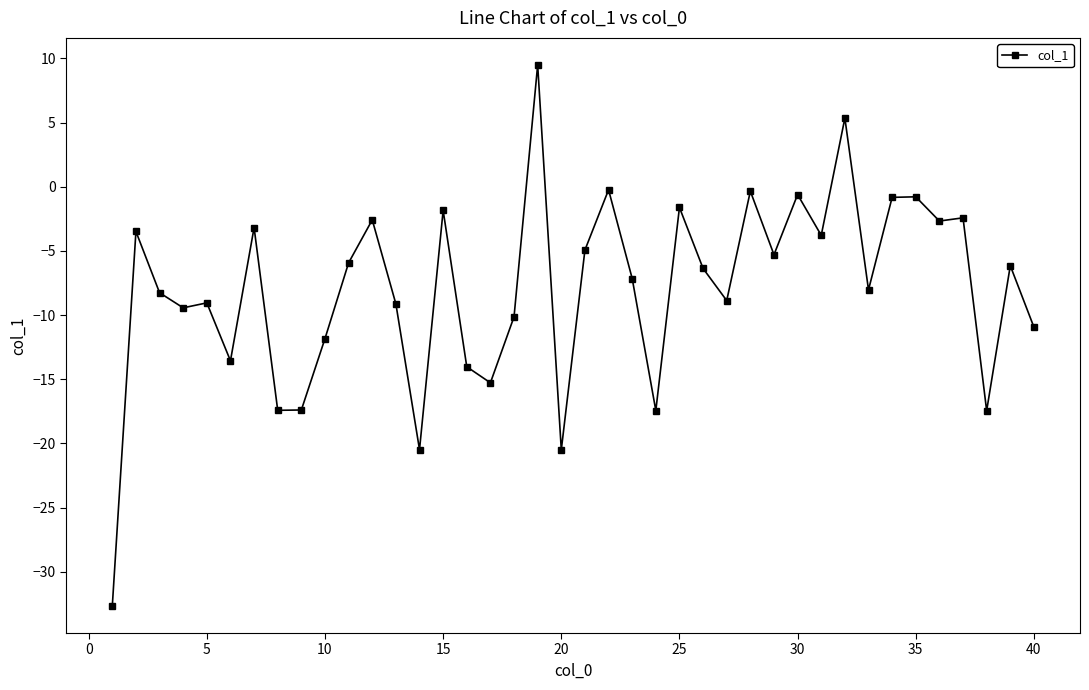

What is the value of the 39th point from the left?

-6.1